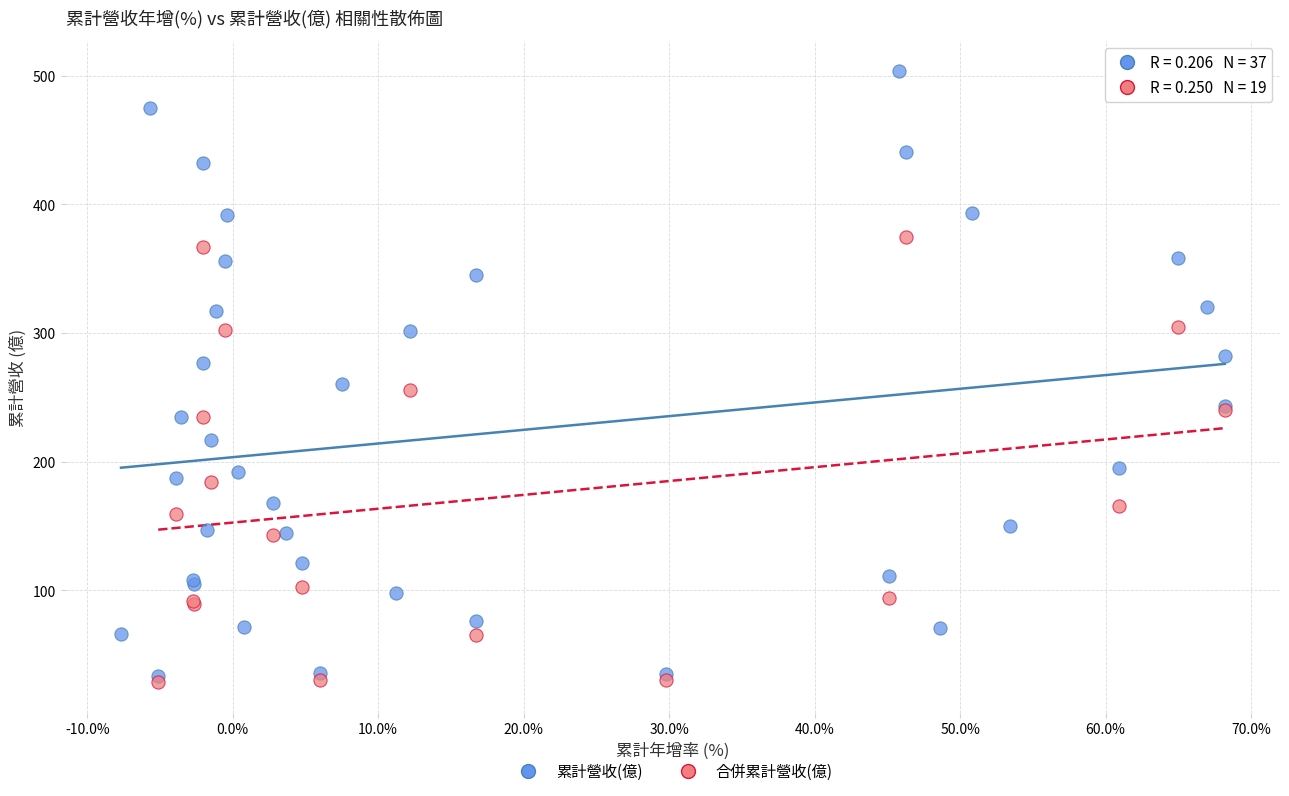

Which series has the largest Y range (max minus min)?

累計營收(億)